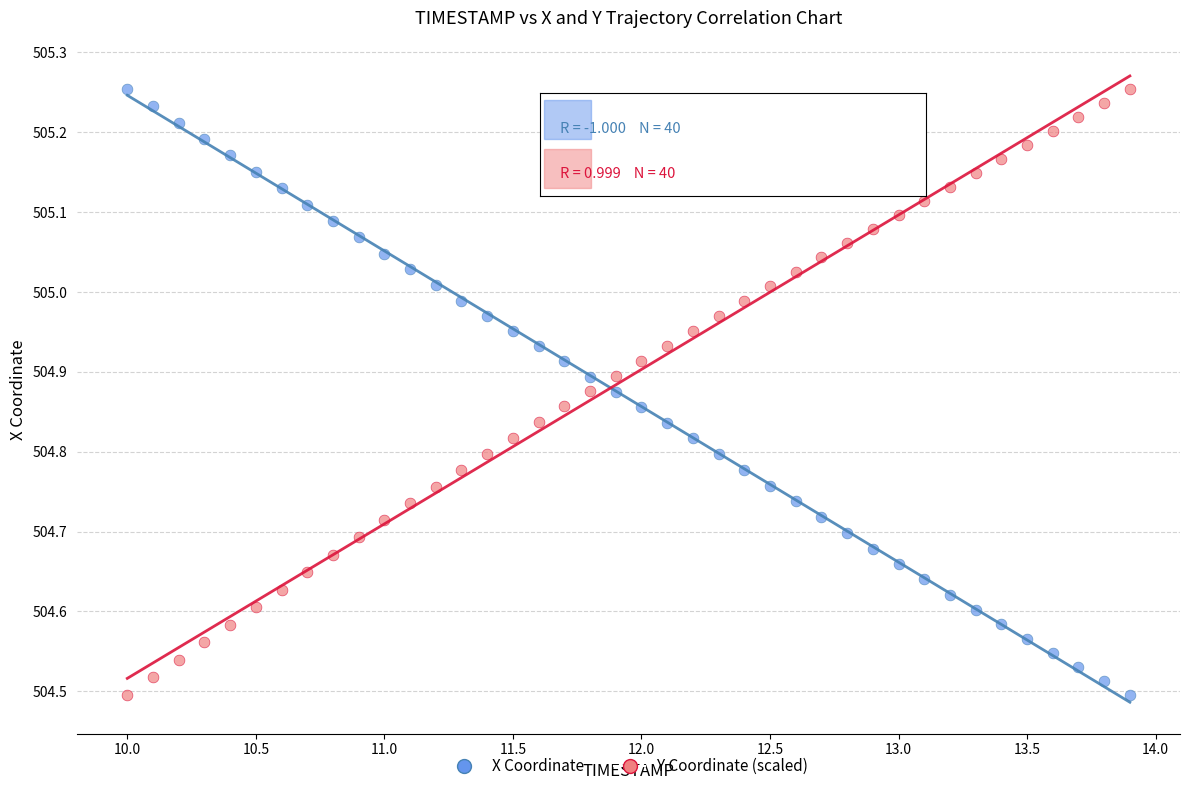

Across all data points, what is the range of X values (max minus min)?

3.9